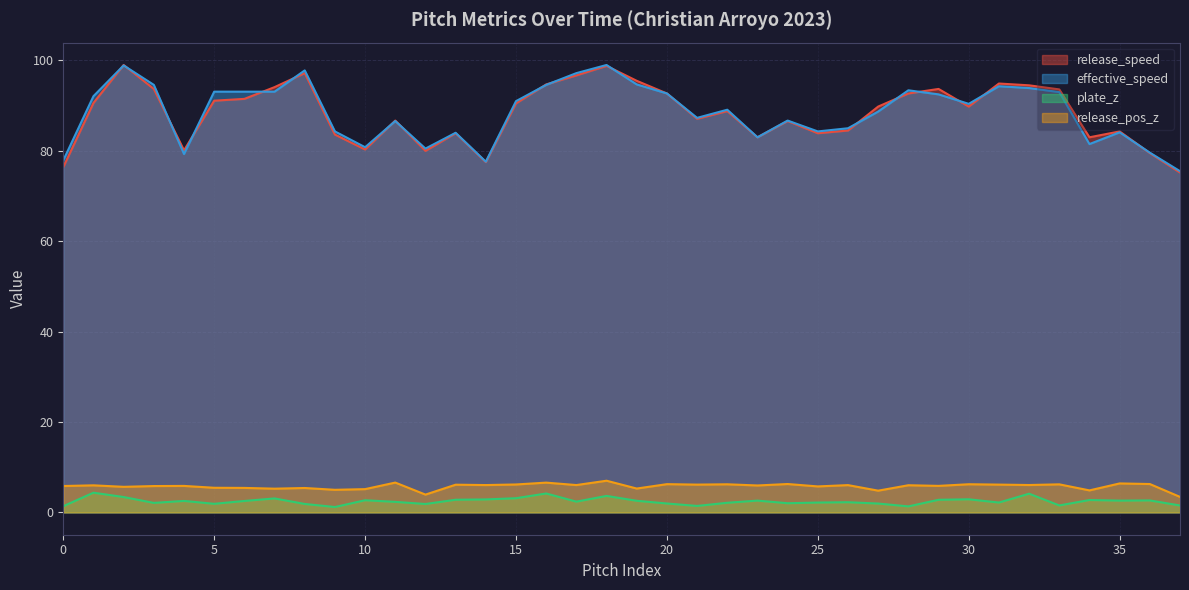

Between 0 and 30, which series saw the biggest shift?

release_speed